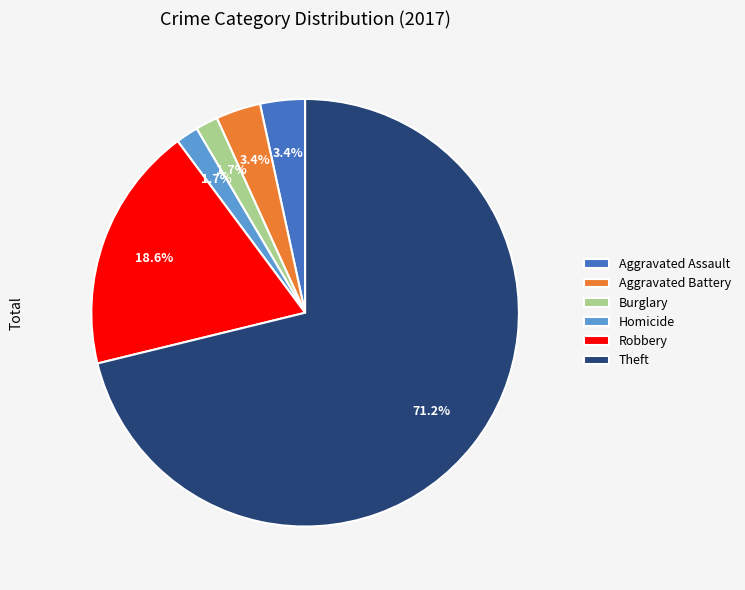

Approximately how many times larger is the value at Homicide compared to Burglary?

1.0